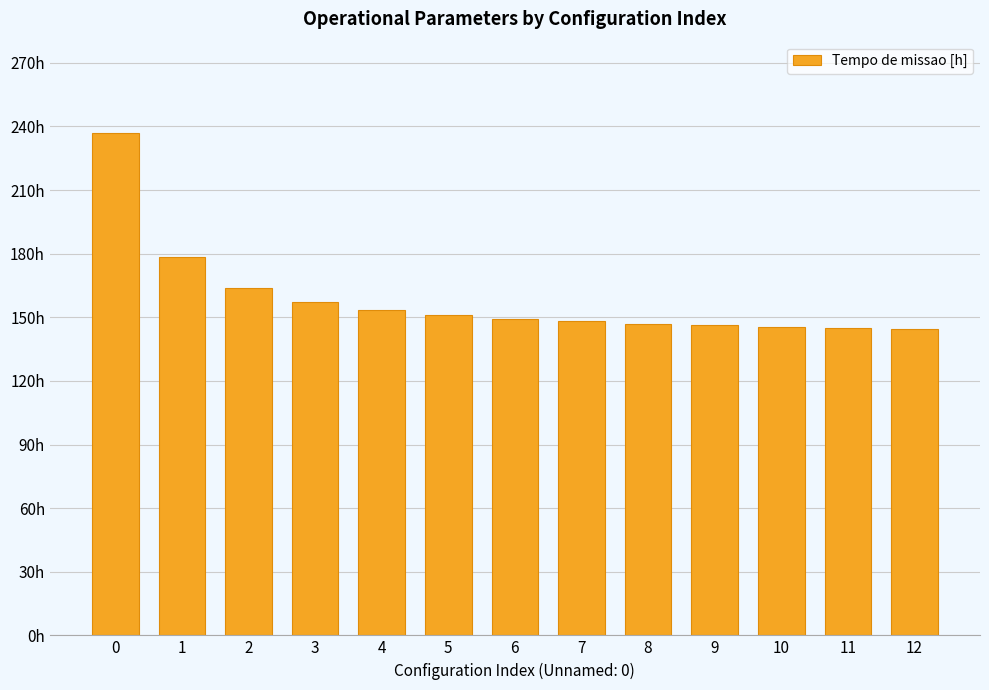

What is the approximate value at 9?

146.2